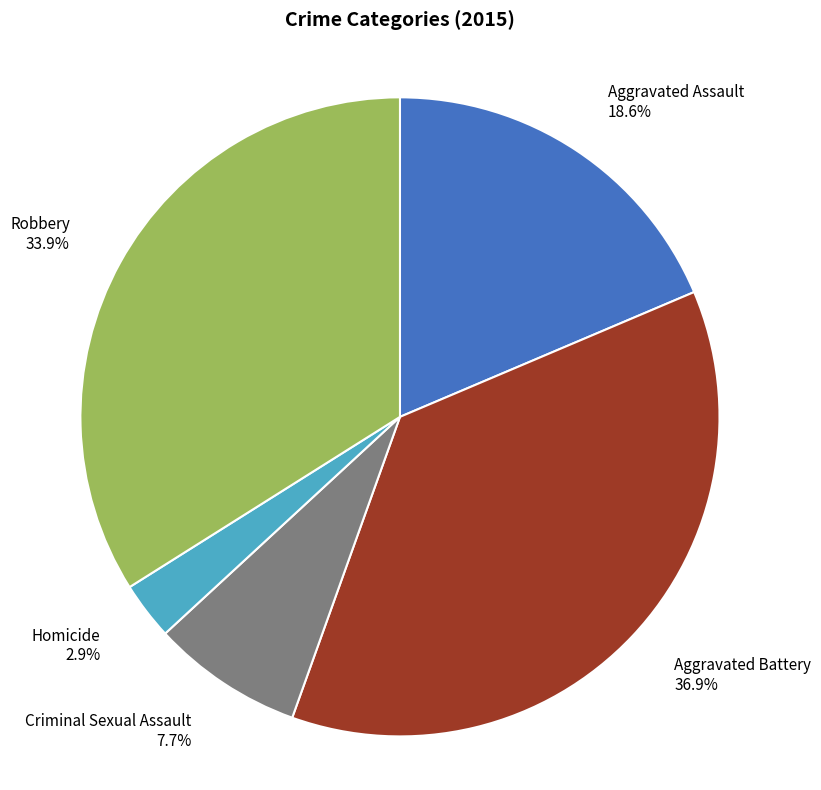

Which slice is the largest?

Aggravated Battery